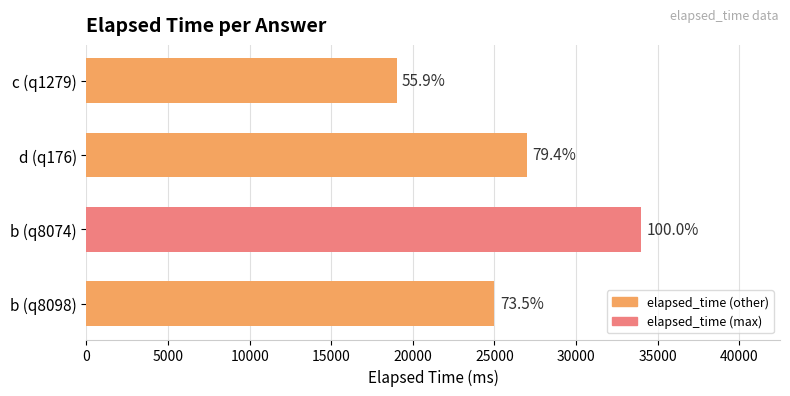

How many values are below 27000?

2